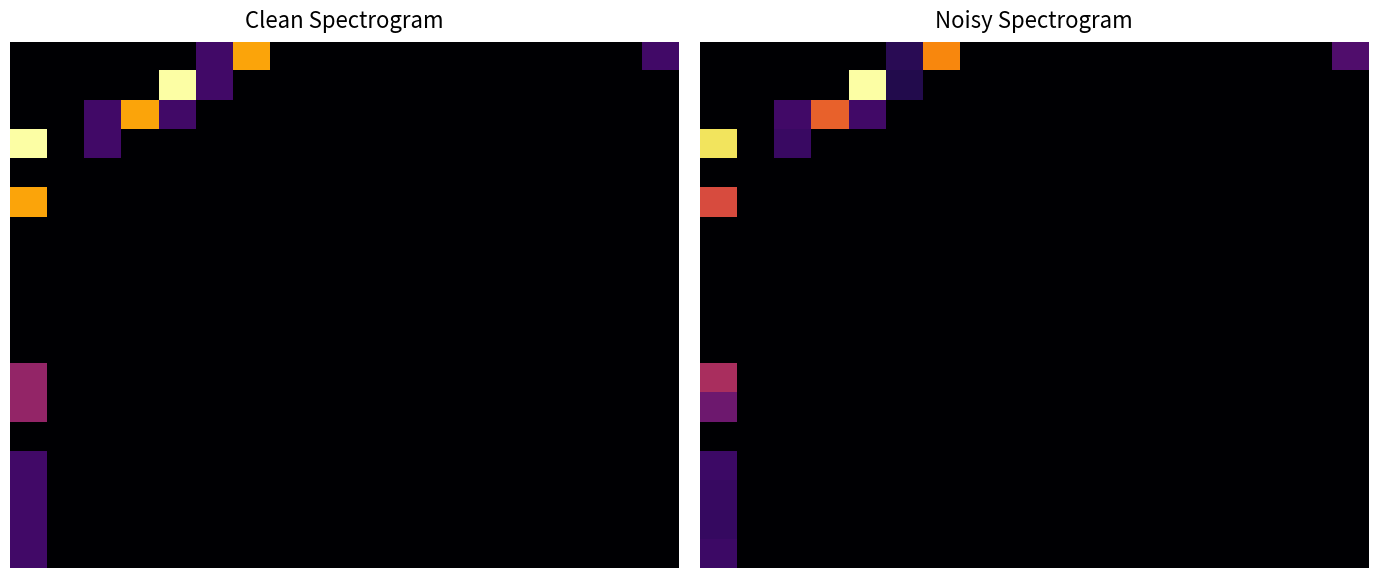

At how many categories does at least one series exceed 0?

7